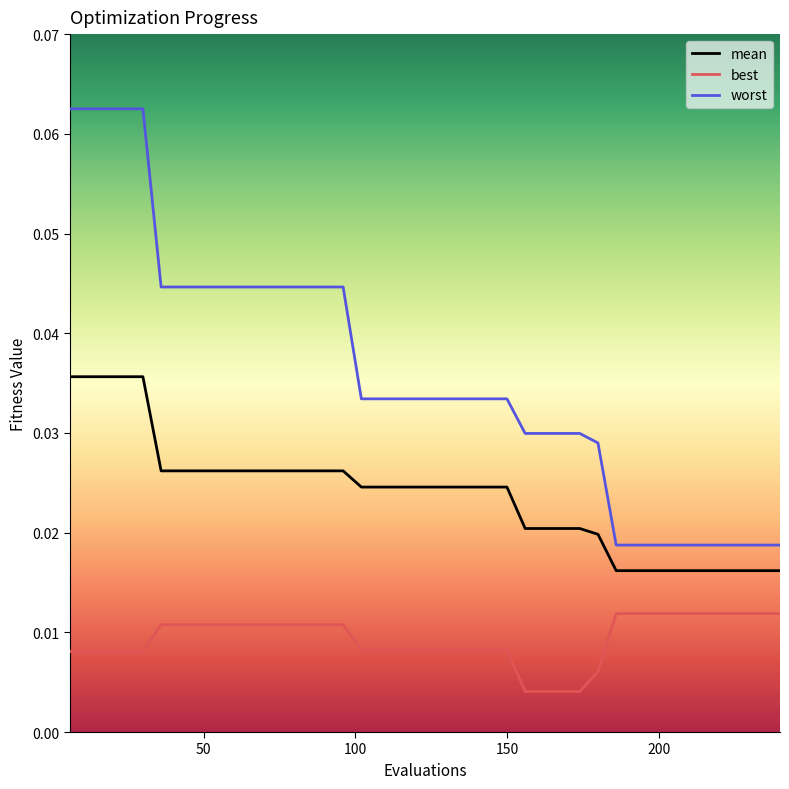

What is the sum of all best values?

0.4